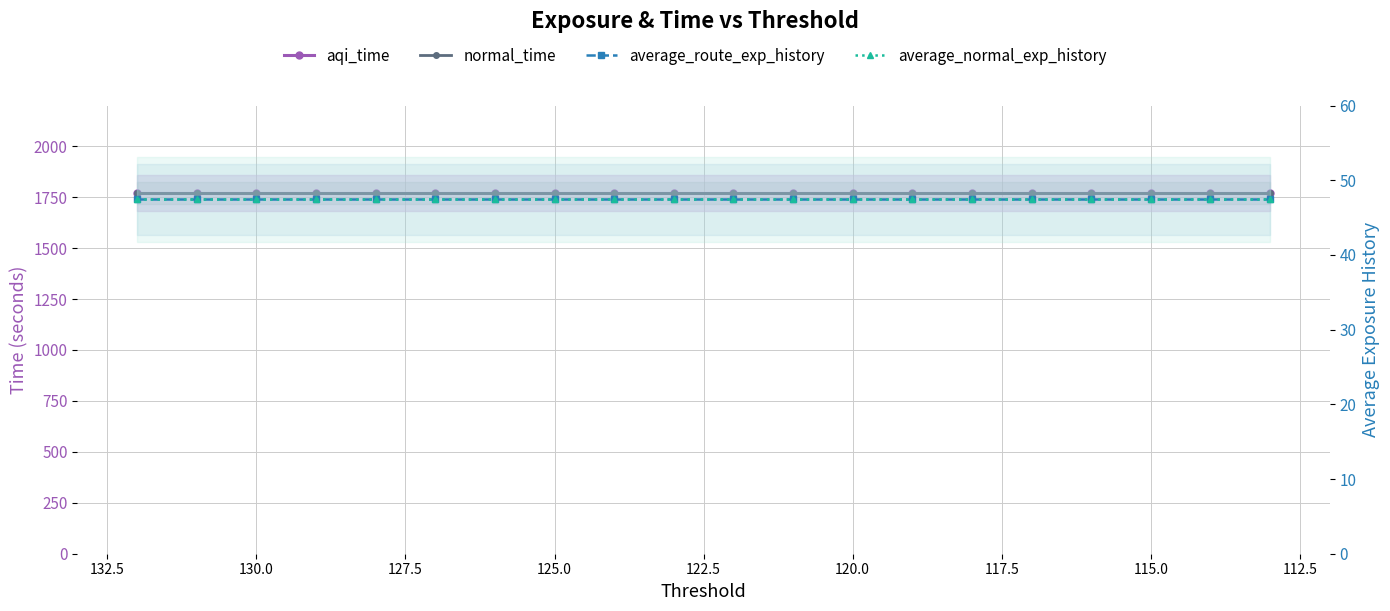

Is this an area chart (filled region under the line)?

No